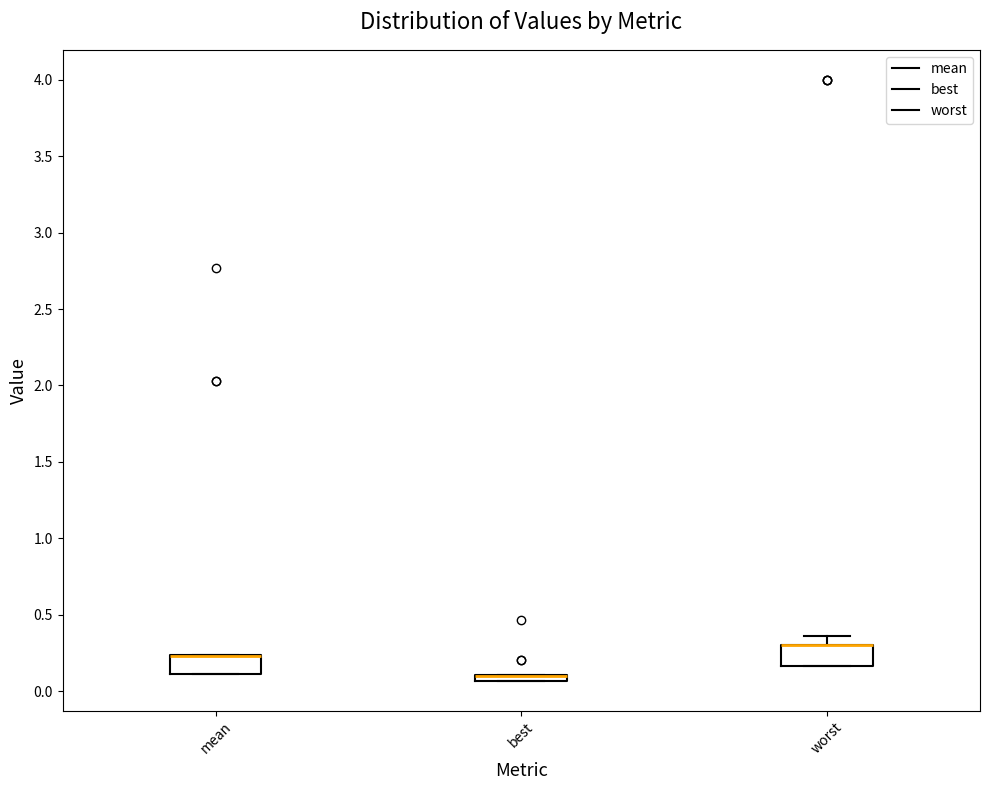

Where is the upper edge of the box for best on the y-axis? The values are not printed on the chart, so give them approximately, as read against the axis.

0.10